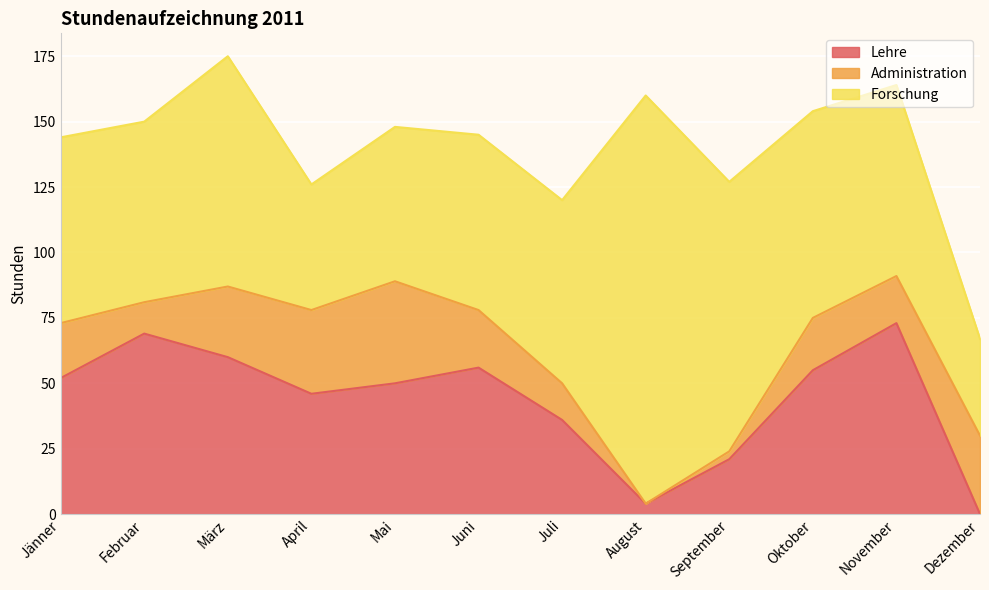

At which label does Lehre reach its peak?

November